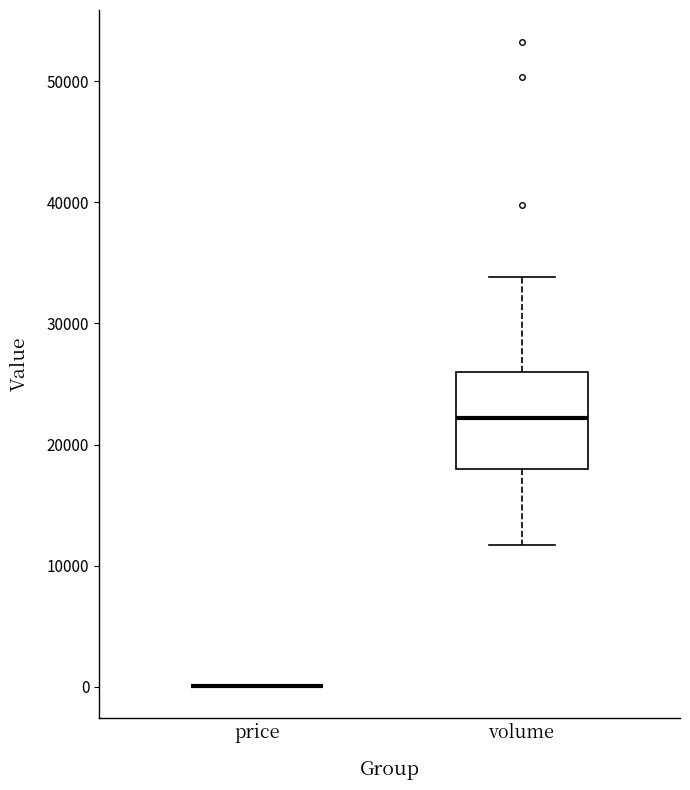

Reading left to right, read every box against the y-axis: the position of its median line, the range the box covers, and the ends of its whiskers. The values are not printed on the chart, so give them approximately, as read against the axis.

price: box collapsed to a line at 0, whiskers 0 to 0
volume: median 22000, box 18000 to 26000, whiskers 12000 to 34000